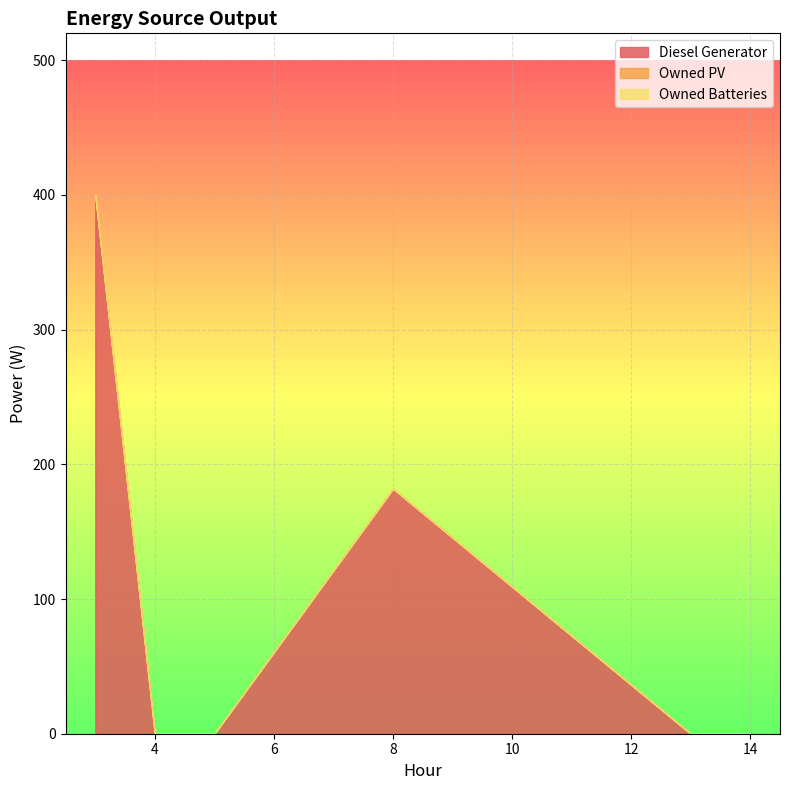

How many data points does each series have?

6